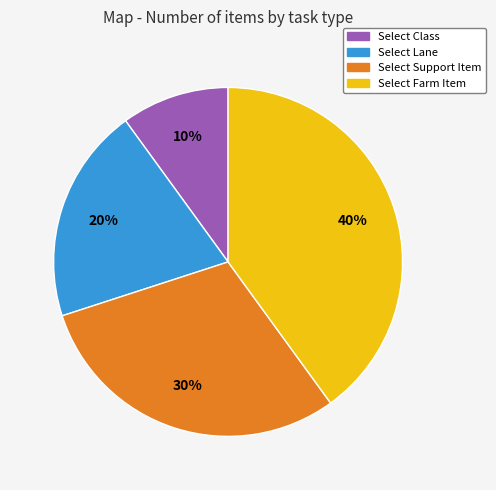

Approximately how many times larger is the value at Select Support Item compared to Select Lane?

1.5